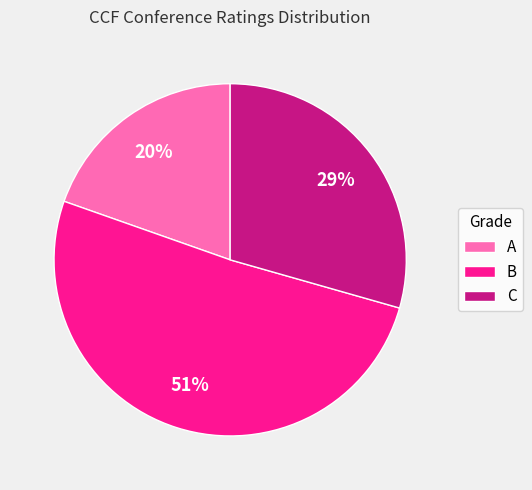

What percentage is the A slice, to the nearest percent?

20%